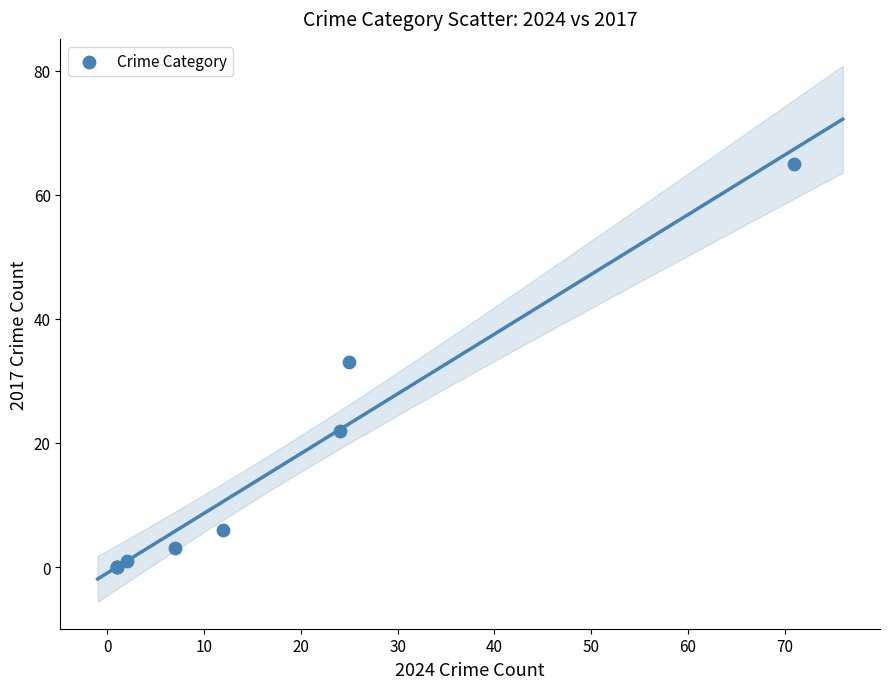

What Y value in the scatter plot is closest to 32?

33